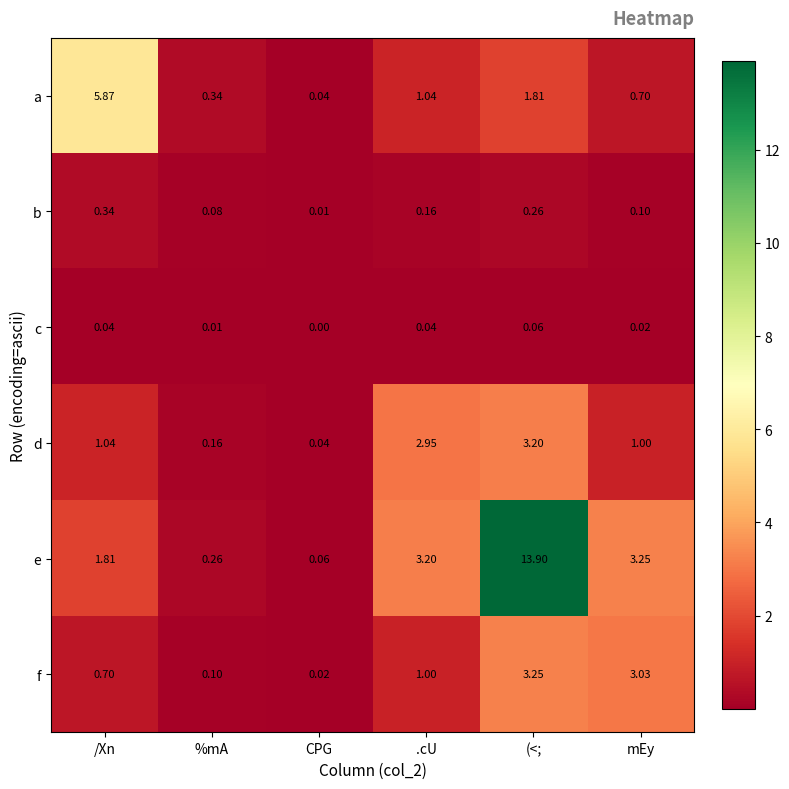

Rank the series at (<; from lowest to highest value.

c, b, a, d, f, e